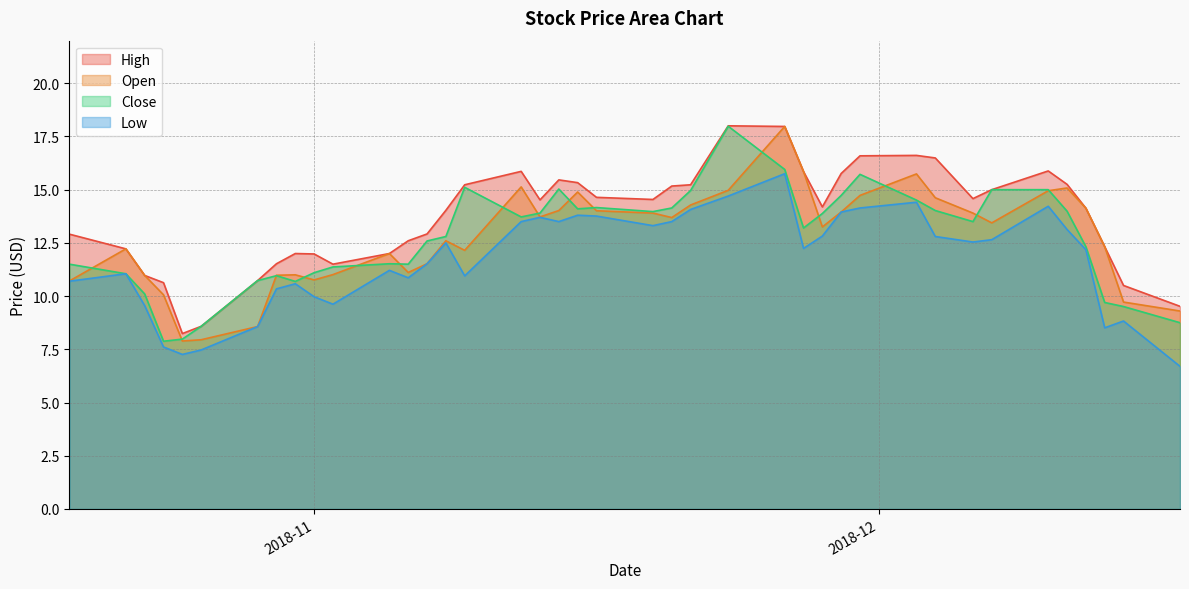

Which series has the largest total across all categories?

High